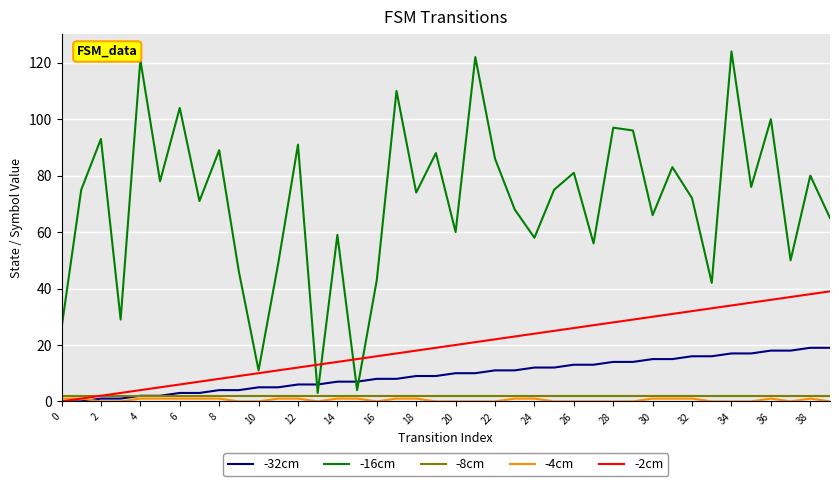

Which series has the largest range (max minus min)?

-16cm